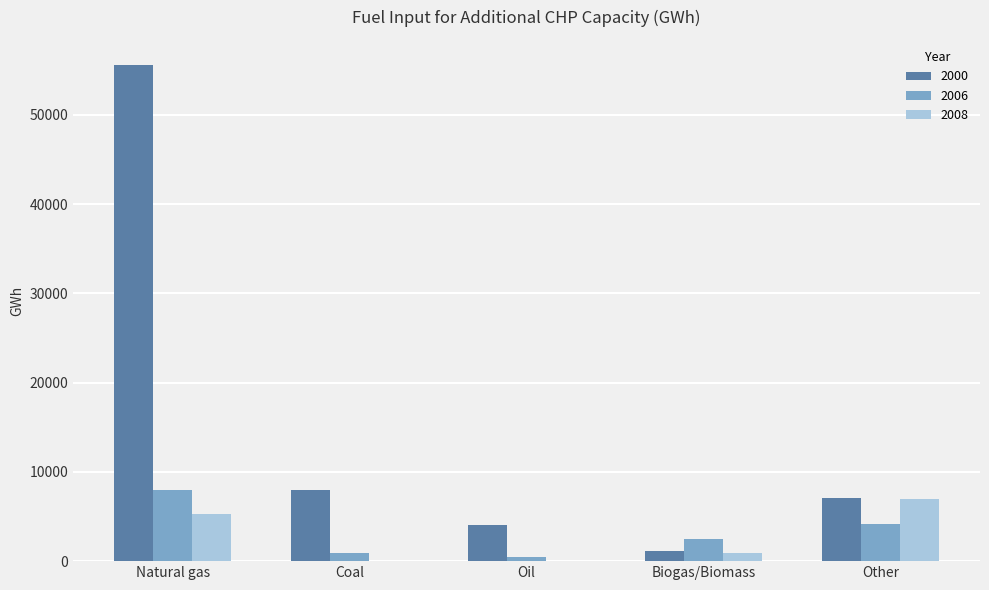

Which series has the widest spread of values?

2000